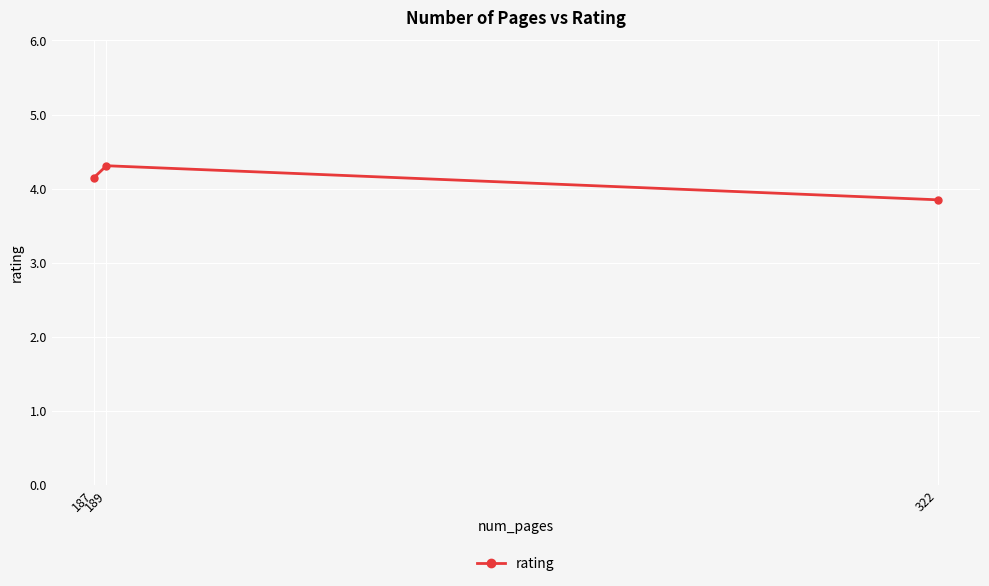

Read the value at 187.

4.2